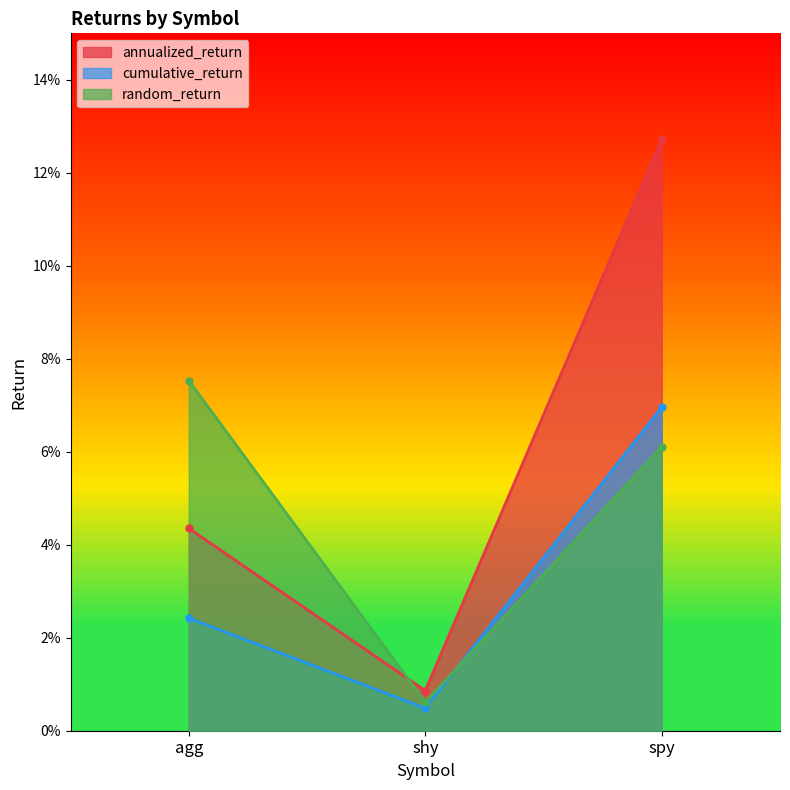

At how many categories does at least one series exceed 0?

3